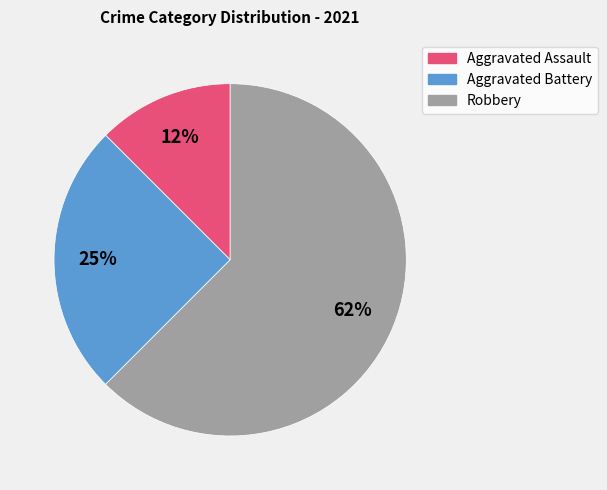

To the nearest percent, what is the average slice percentage?

33%